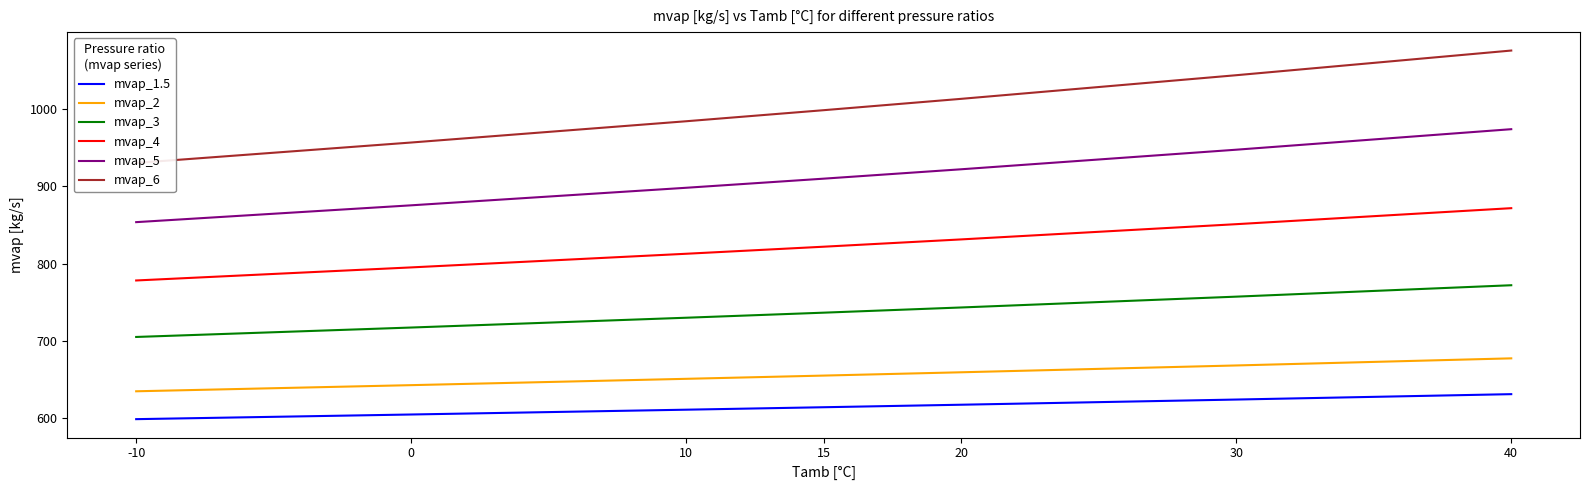

Rank the series by their maximum value, from highest to lowest.

mvap_6, mvap_5, mvap_4, mvap_3, mvap_2, mvap_1.5